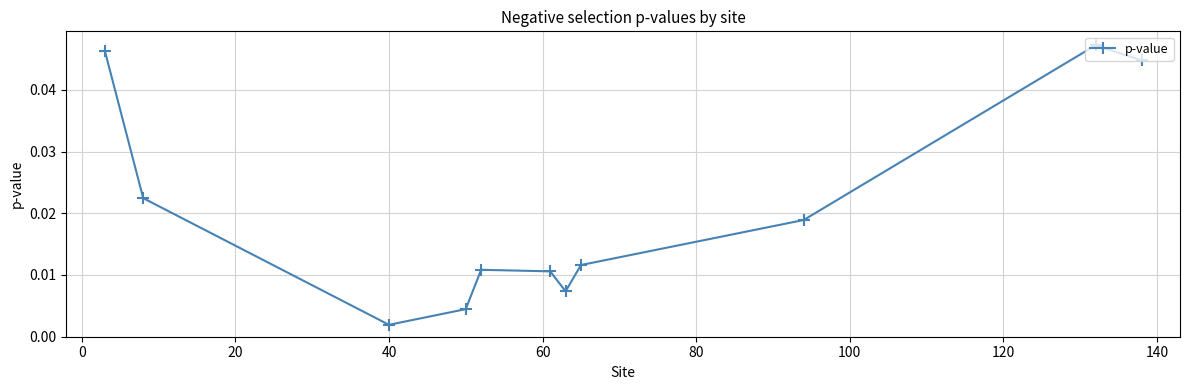

How many points are lower than both their immediate neighbors (excluding endpoints)?

2